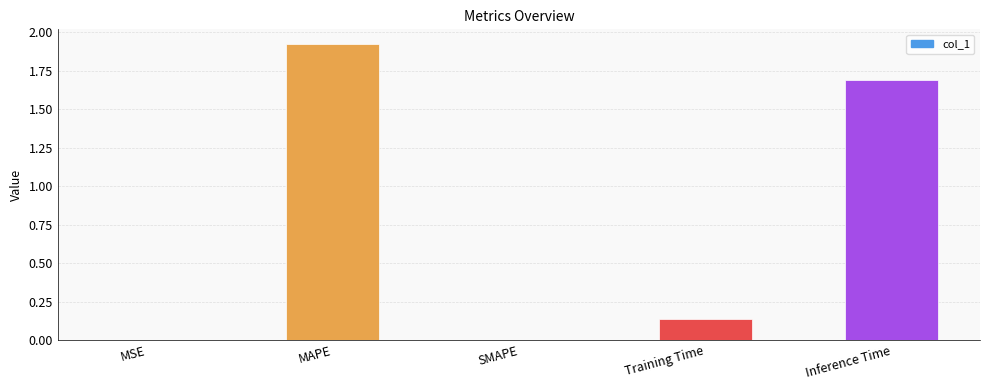

What is the sum of all values?

3.7